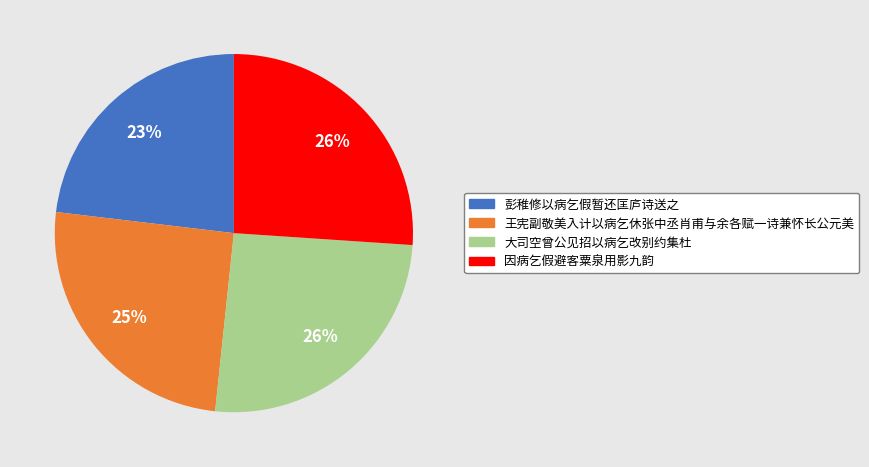

Combined, do 大司空曾公见招以病乞改别约集杜 and 王宪副敬美入计以病乞休张中丞肖甫与余各赋一诗兼怀长公元美 account for over 50%?

Yes